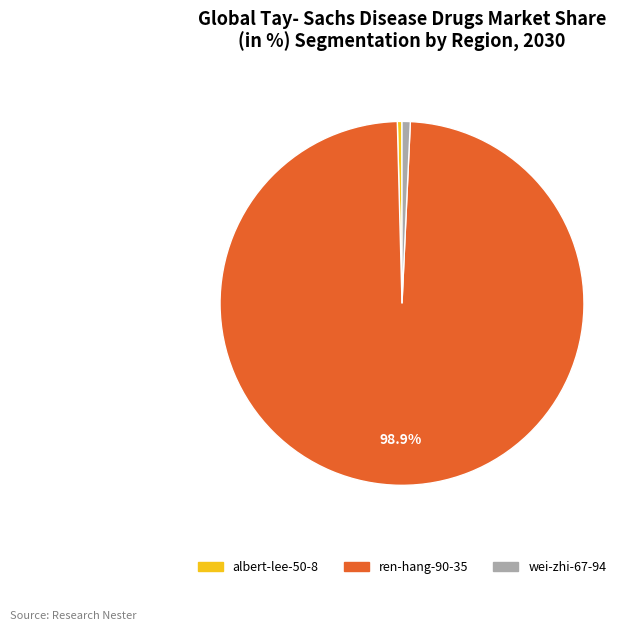

Is the sum of albert-lee-50-8 and ren-hang-90-35 greater than half?

Yes